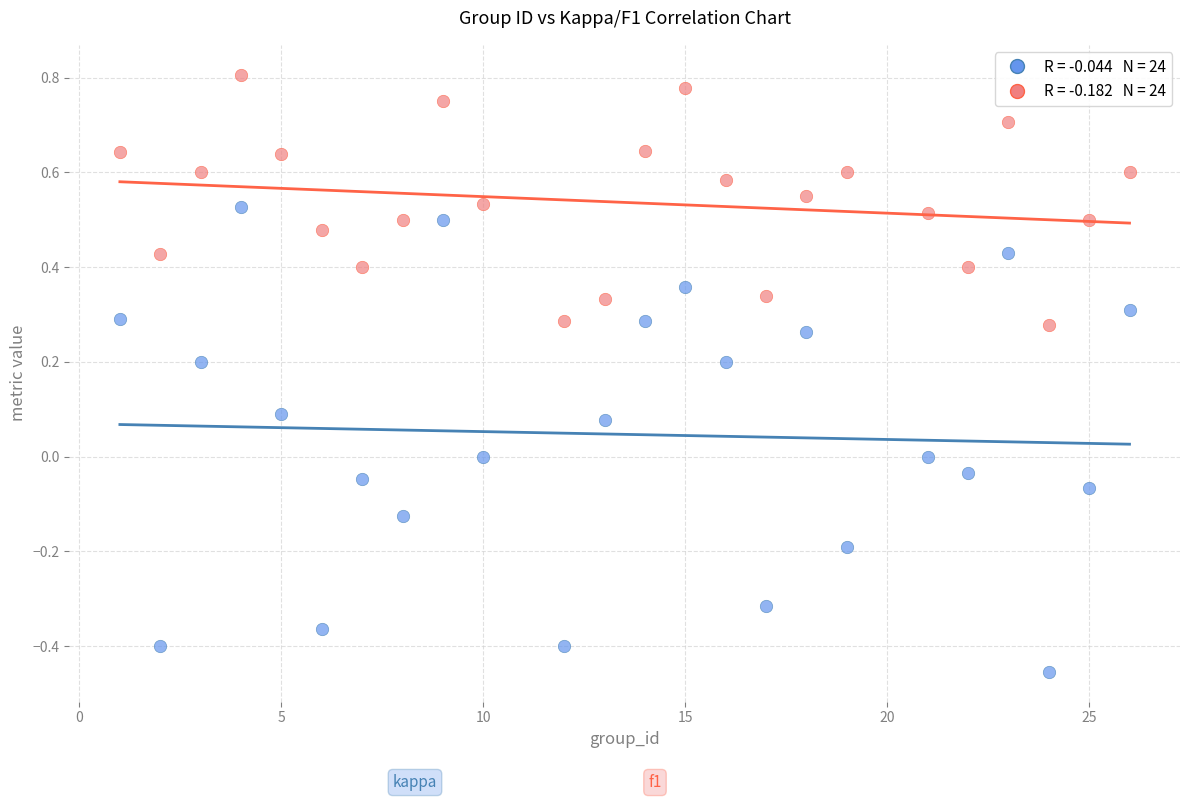

Across all data points, what is the range of Y values (max minus min)?

1.3